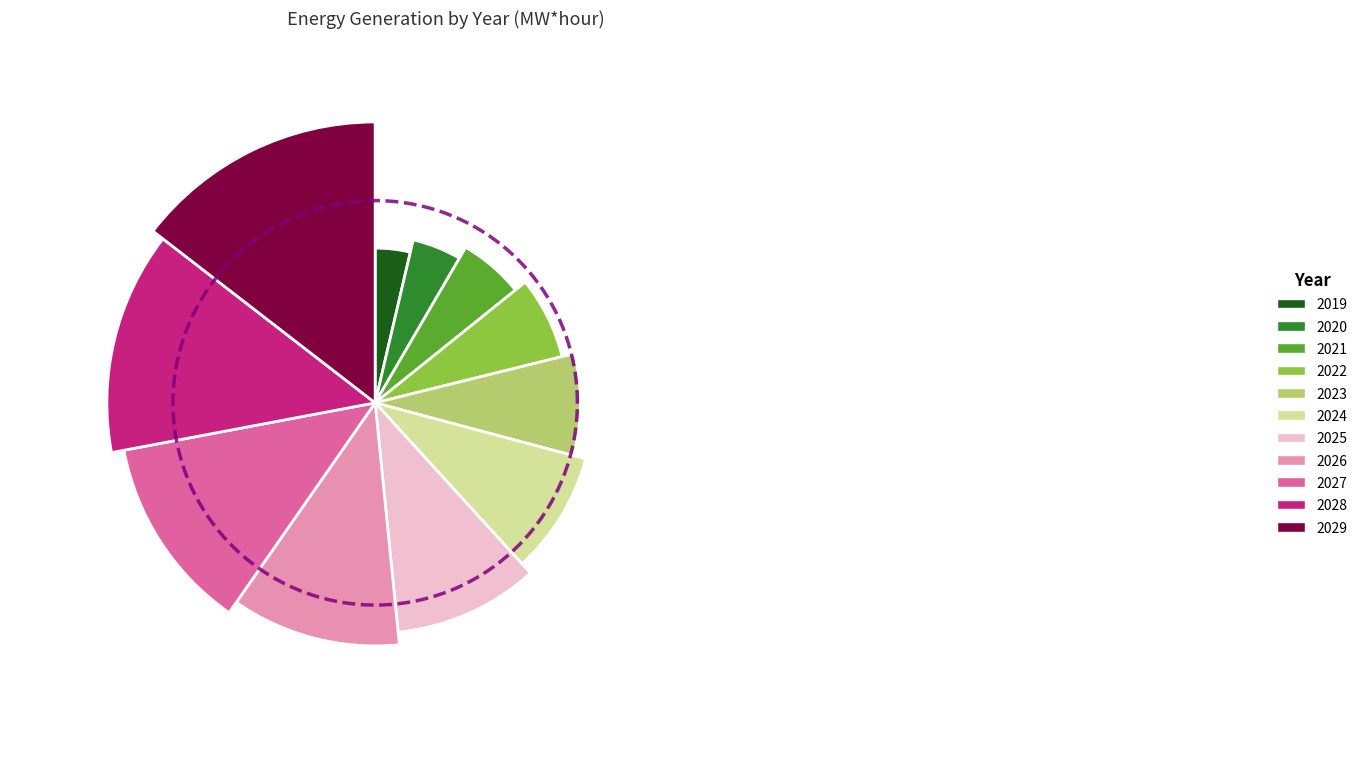

How many segments does this pie chart have?

11